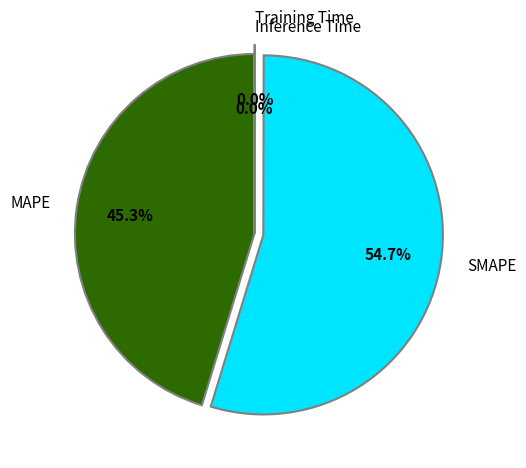

Between MAPE and SMAPE, which is larger?

SMAPE